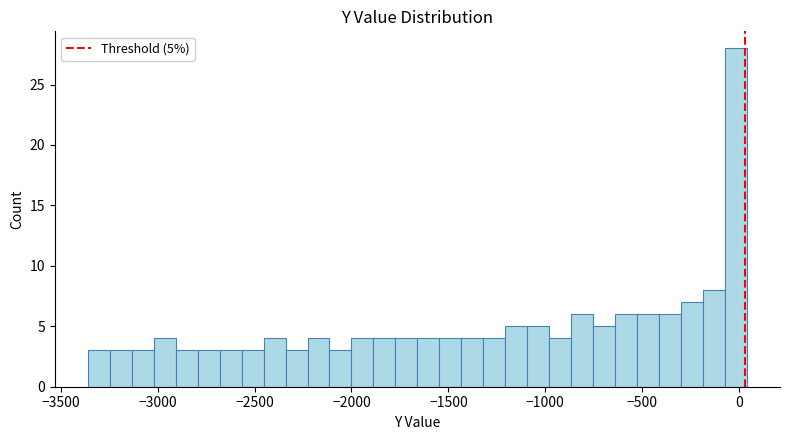

Read against the x-axis, roughly where is the centre of the tallest bar?

0